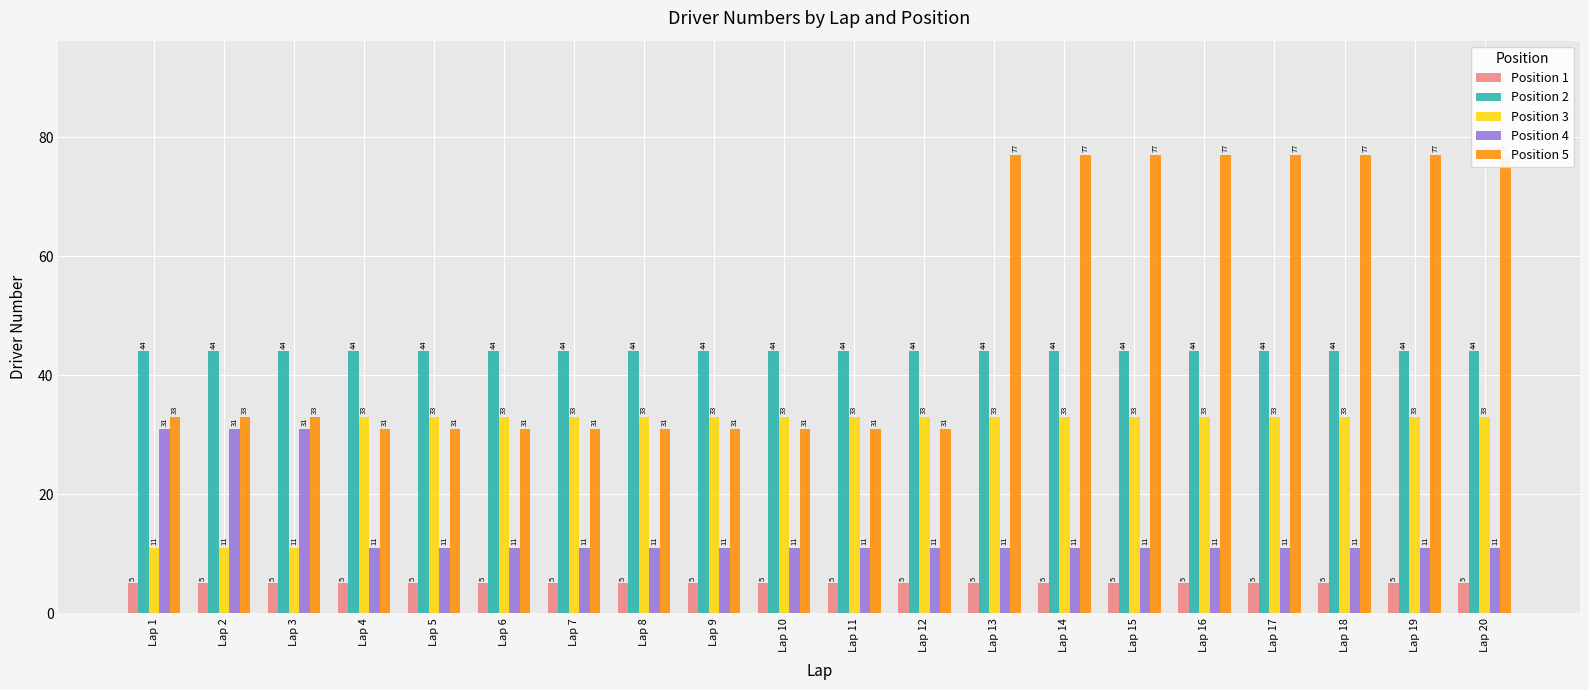

Reading right to left, transcribe all the data shown in this chart.

Position 1: 5	5	5	5	5	5	5	5	5	5	5	5	5	5	5	5	5	5	5	5
Position 2: 44	44	44	44	44	44	44	44	44	44	44	44	44	44	44	44	44	44	44	44
Position 3: 33	33	33	33	33	33	33	33	33	33	33	33	33	33	33	33	33	11	11	11
Position 4: 11	11	11	11	11	11	11	11	11	11	11	11	11	11	11	11	11	31	31	31
Position 5: 77	77	77	77	77	77	77	77	31	31	31	31	31	31	31	31	31	33	33	33